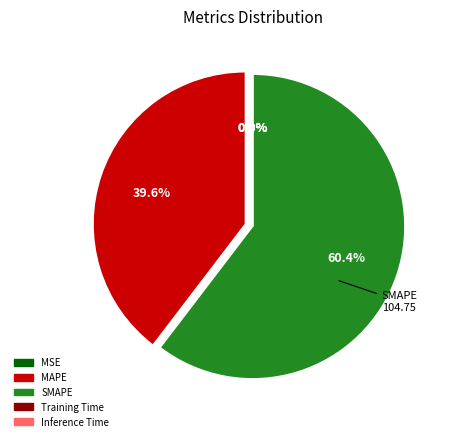

Is MAPE the majority of the pie?

No